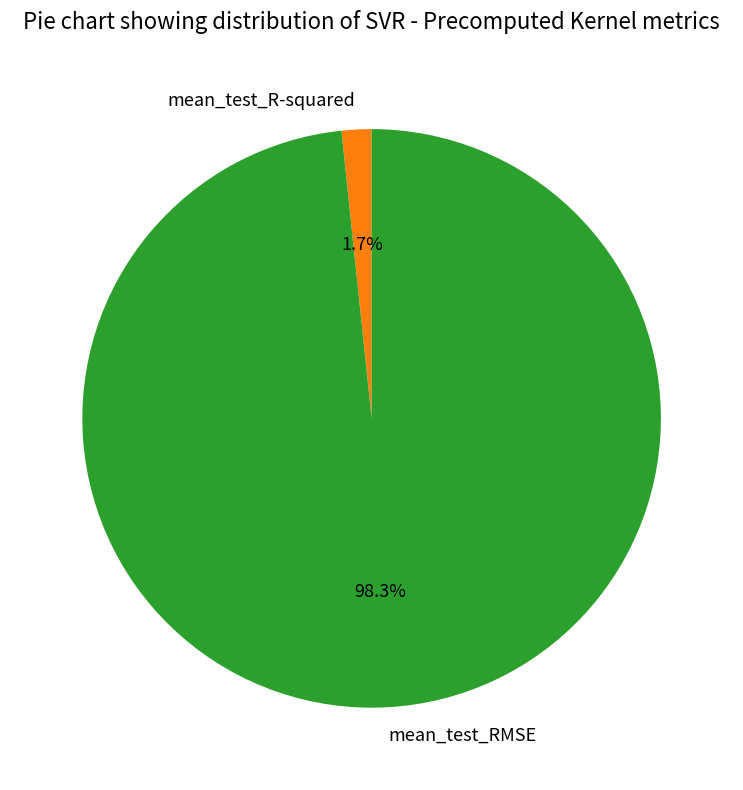

To the nearest percent, what is the combined percentage of mean_test_R-squared and mean_test_RMSE?

100%